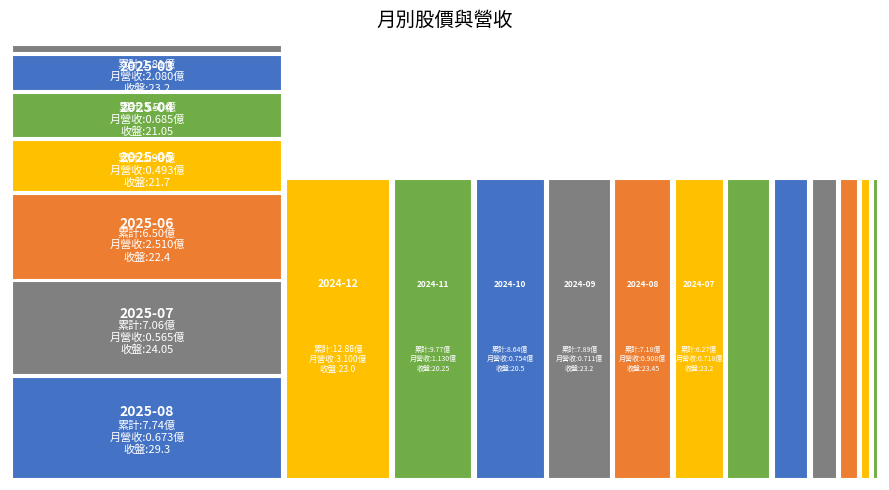

Reading left to right, extract all data points from this chart.

累計營收(億): 2025-08=7.7	2025-07=7.1	2025-06=6.5	2025-05=4.0	2025-04=3.5	2025-03=2.8	2025-02=0.7	2025-01=0.3	2024-12=12.9	2024-11=9.8	2024-10=8.6	2024-09=7.9	2024-08=7.2	2024-07=6.3	2024-06=5.5	2024-05=4.5	2024-04=3.4	2024-03=2.5	2024-02=1.4	2024-01=1.0
單月營收(億): 2025-08=0.7	2025-07=0.6	2025-06=2.5	2025-05=0.5	2025-04=0.7	2025-03=2.1	2025-02=0.4	2025-01=0.3	2024-12=3.1	2024-11=1.1	2024-10=0.8	2024-09=0.7	2024-08=0.9	2024-07=0.7	2024-06=1.1	2024-05=1.1	2024-04=0.9	2024-03=1.1	2024-02=0.4	2024-01=1.0
收盤價: 2025-08=29.3	2025-07=24.1	2025-06=22.4	2025-05=21.7	2025-04=21.1	2025-03=23.2	2025-02=22.4	2025-01=21.9	2024-12=23.0	2024-11=20.2	2024-10=20.5	2024-09=23.2	2024-08=23.4	2024-07=23.2	2024-06=25.1	2024-05=24.0	2024-04=24.8	2024-03=23.9	2024-02=27.1	2024-01=26.7